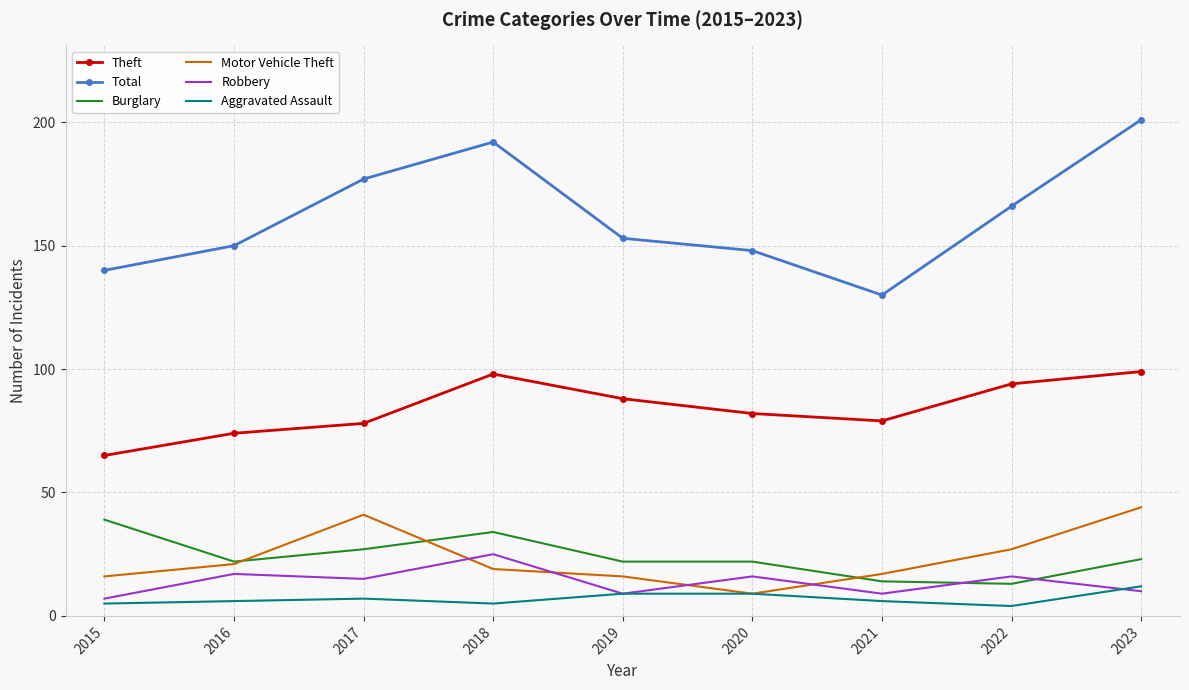

In Theft, how many points are lower than both neighbors (excluding endpoints)?

1